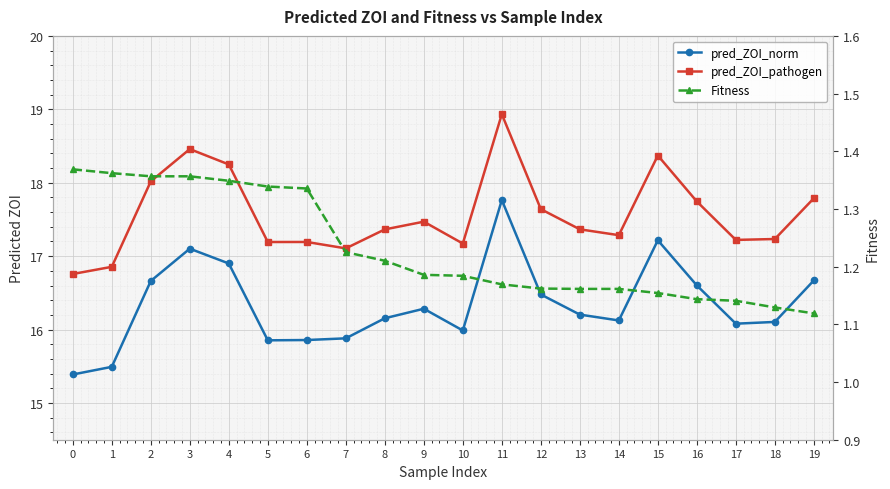

Does the chart display data point markers on the line(s)?

Yes